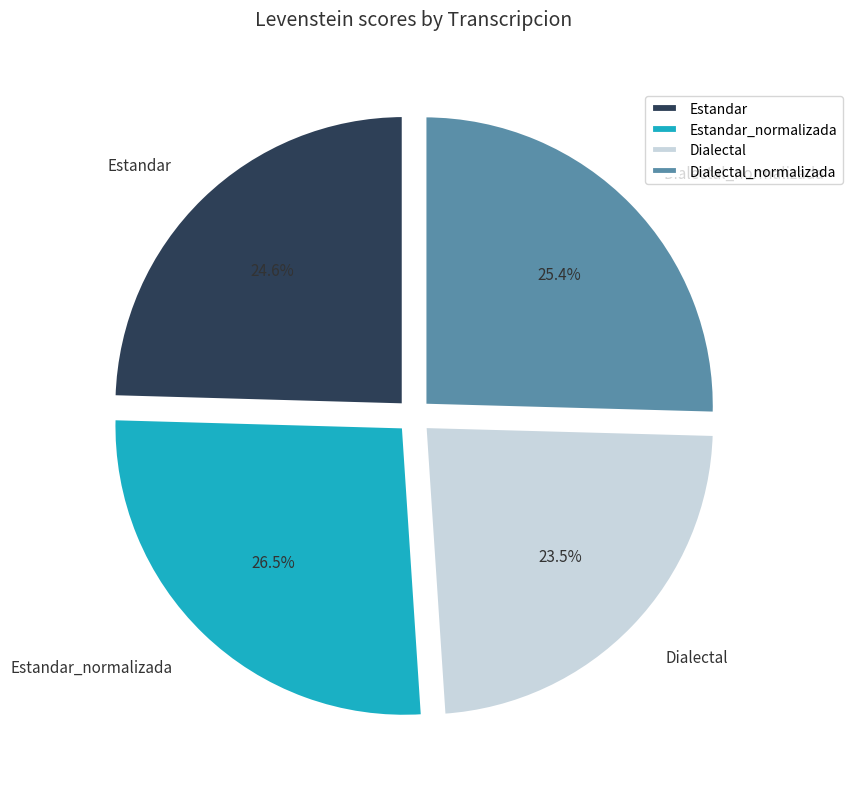

Which slice is the largest?

Estandar_normalizada